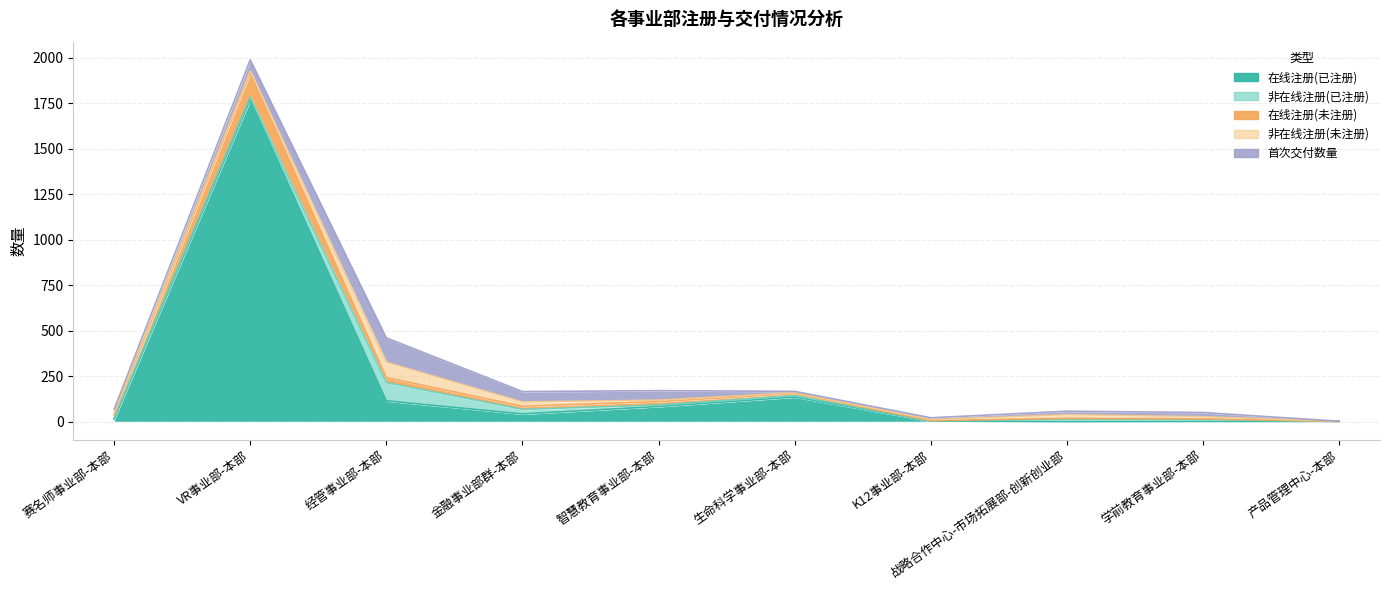

What is the difference between the second highest and second lowest values in the 在线注册(未注册) series?

27